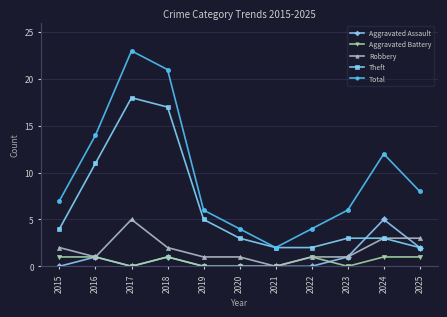

How many lines are shown in the chart?

5